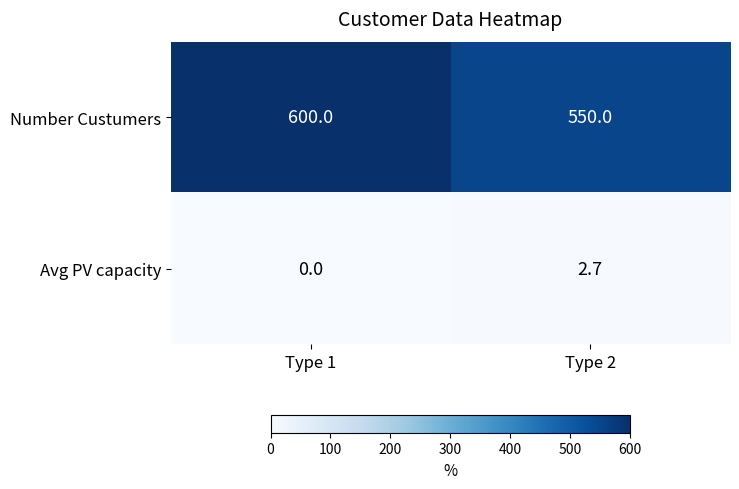

The value of Number Custumers at Type 2 is 897.6. True or false?

False